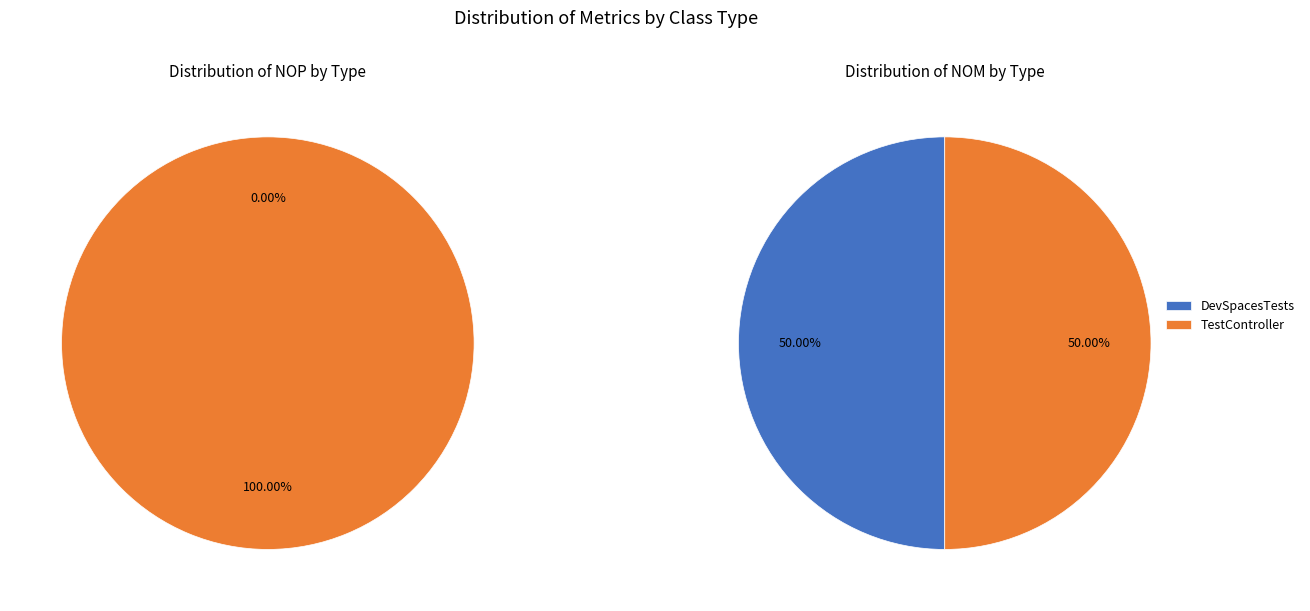

The TestController slice represents 100% of the pie. True or false?

True